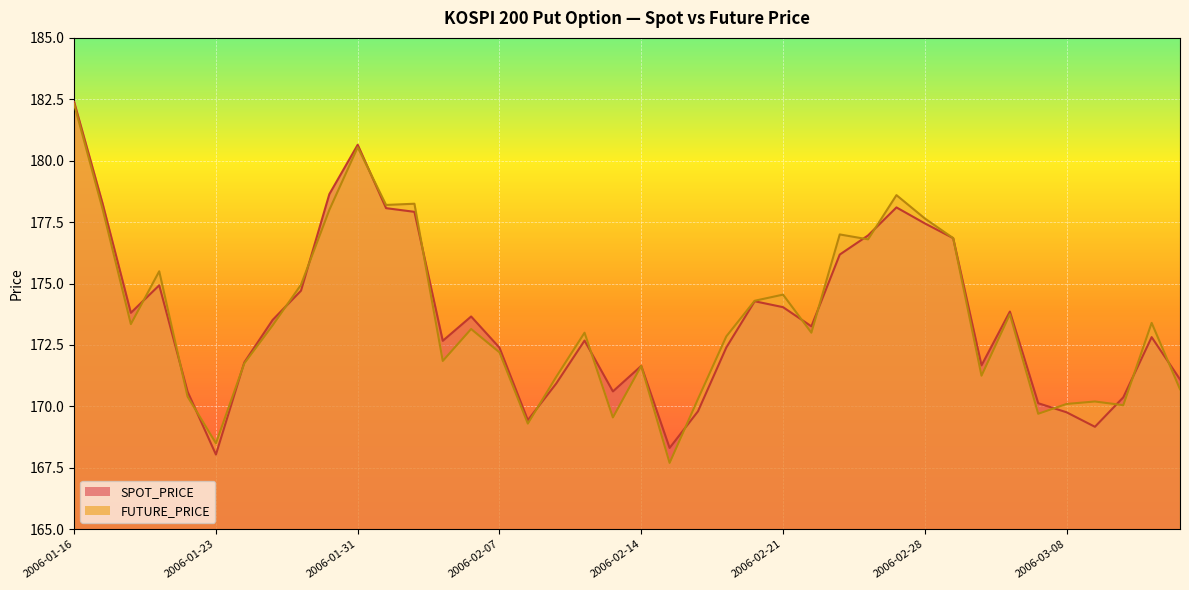

At how many categories does at least one series exceed 169?

38